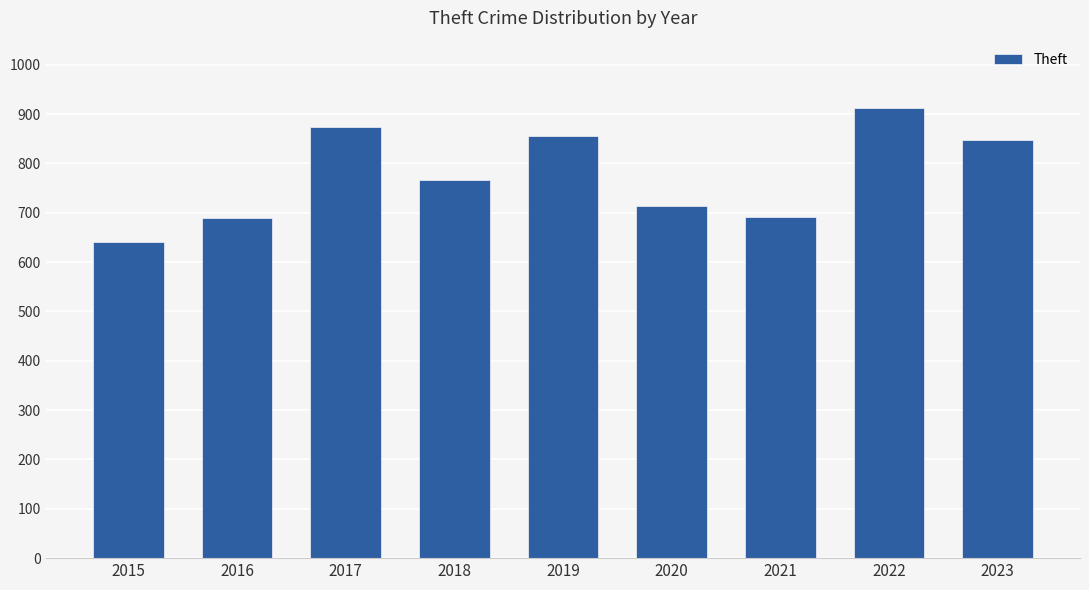

How many bars are there in total?

9